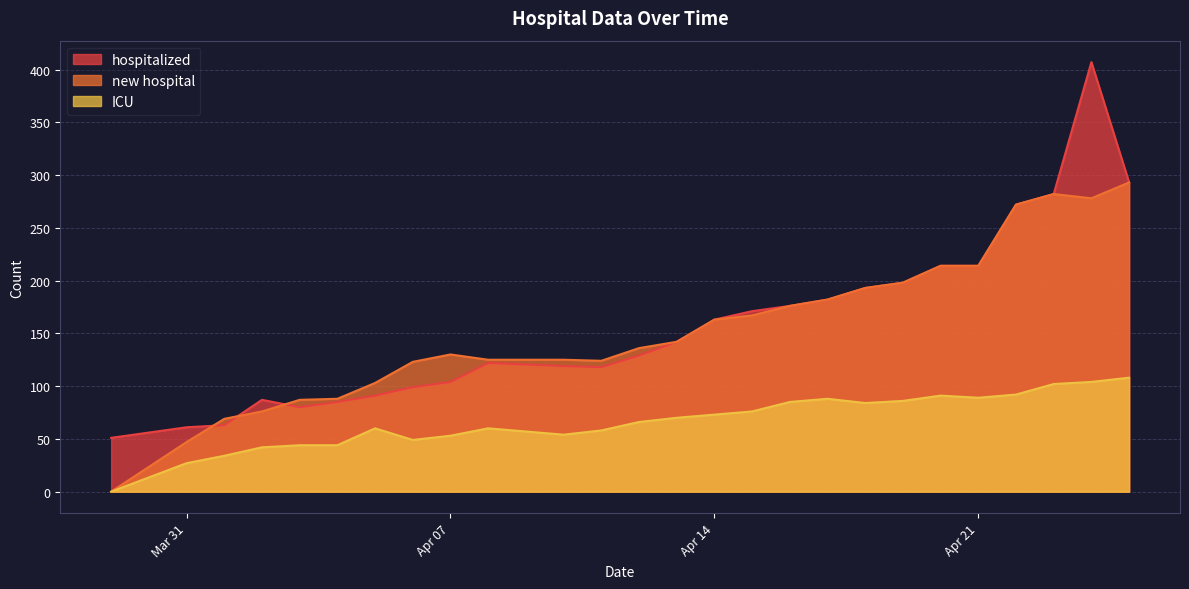

Is it true that hospitalized equals 175 at 2020-04-11?

False